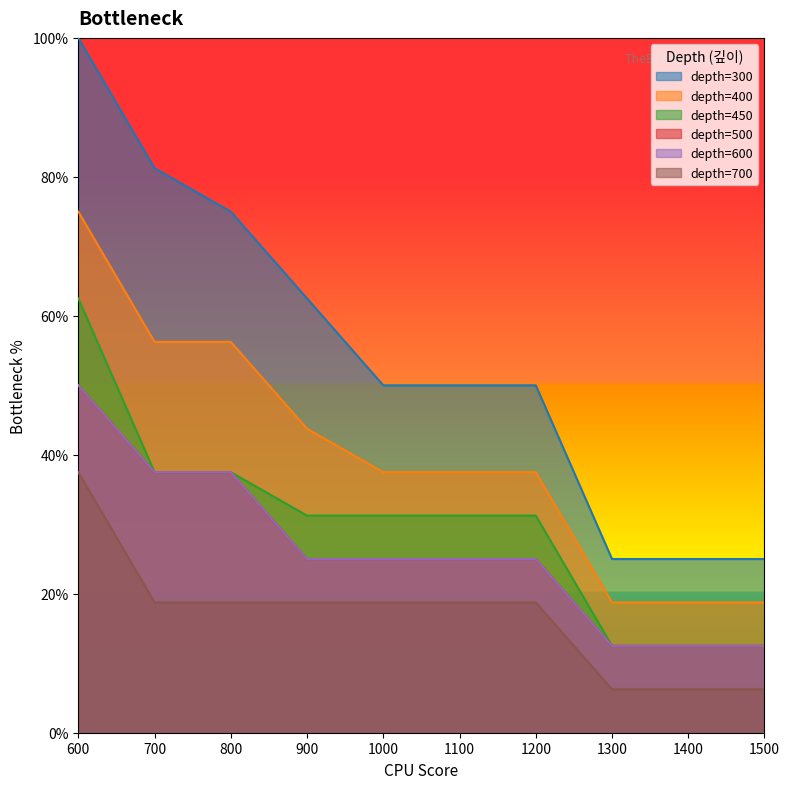

Which series has the widest spread of values?

300